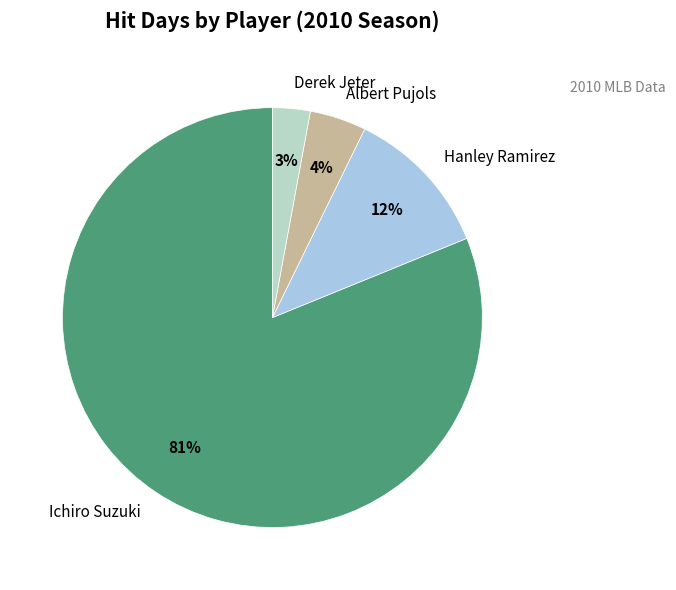

How many segments does this pie chart have?

4